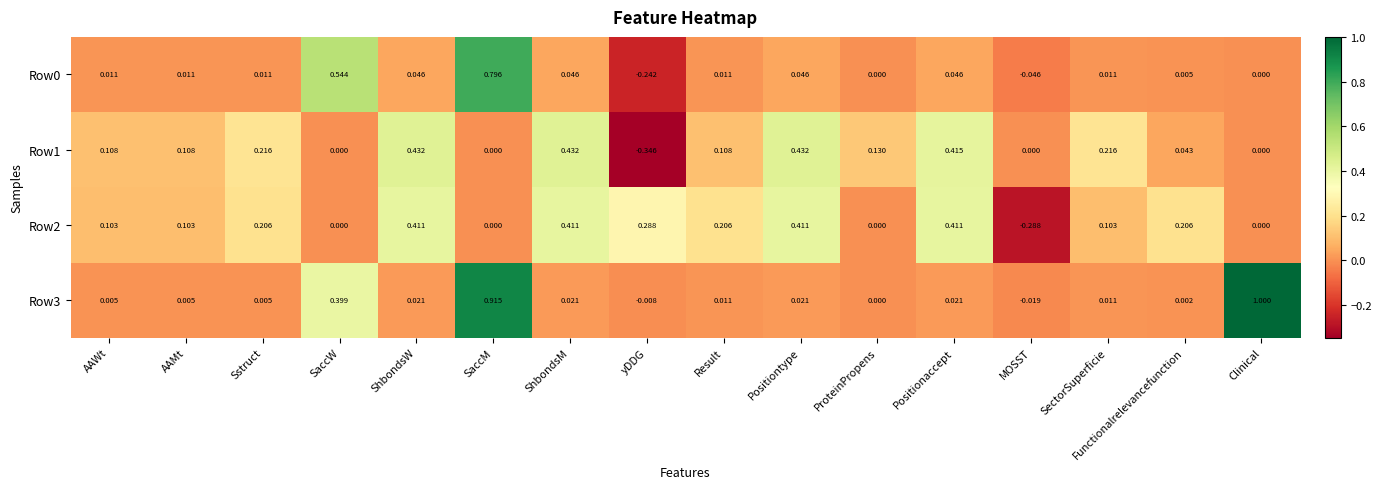

Where does the Row0 series first go above 0?

AAWt